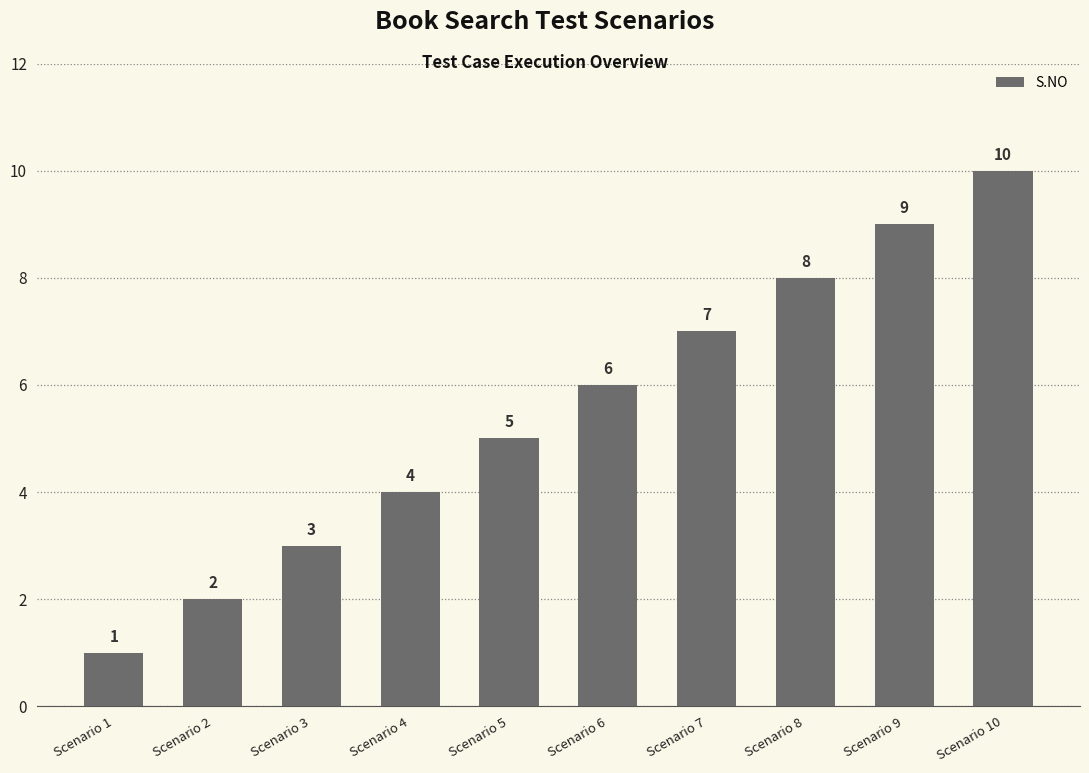

Reading left to right, list all the values displayed in this chart.

1	2	3	4	5	6	7	8	9	10